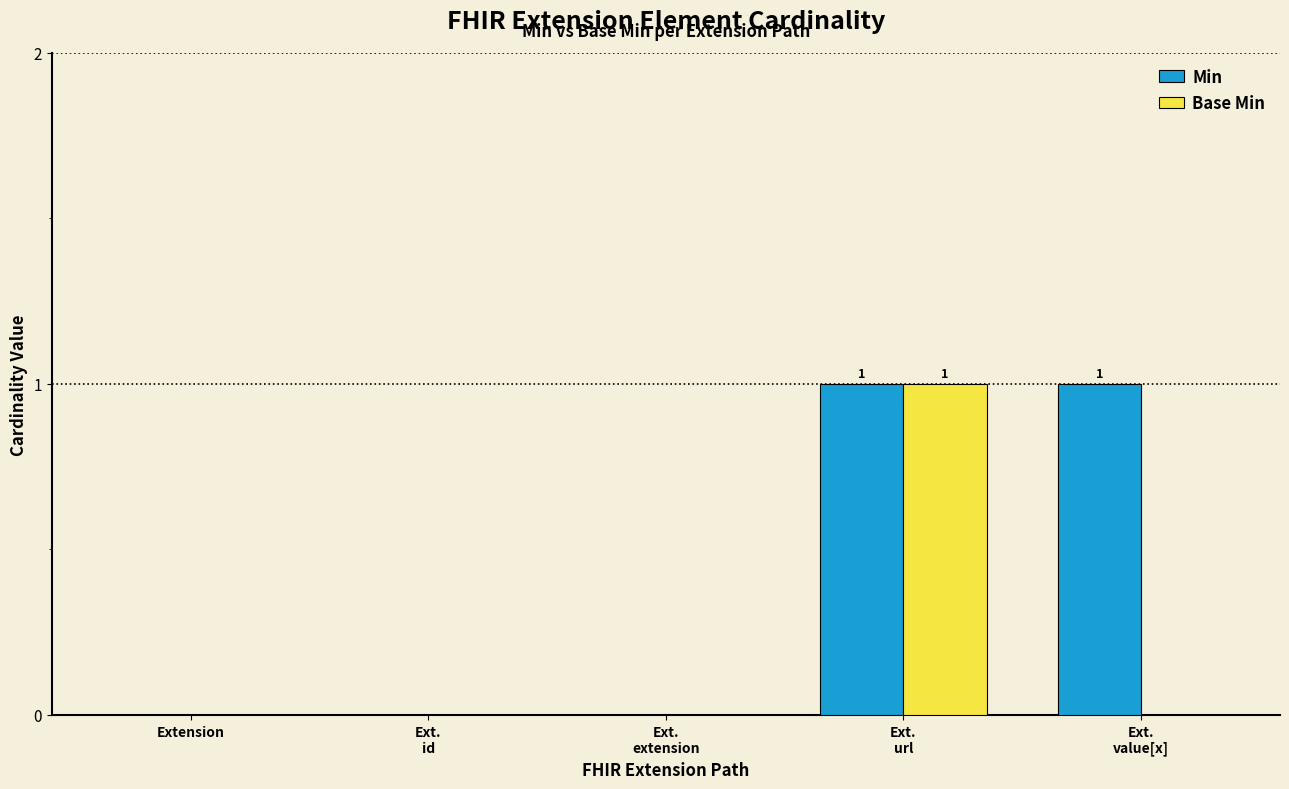

Which series has the largest total across all categories?

Min